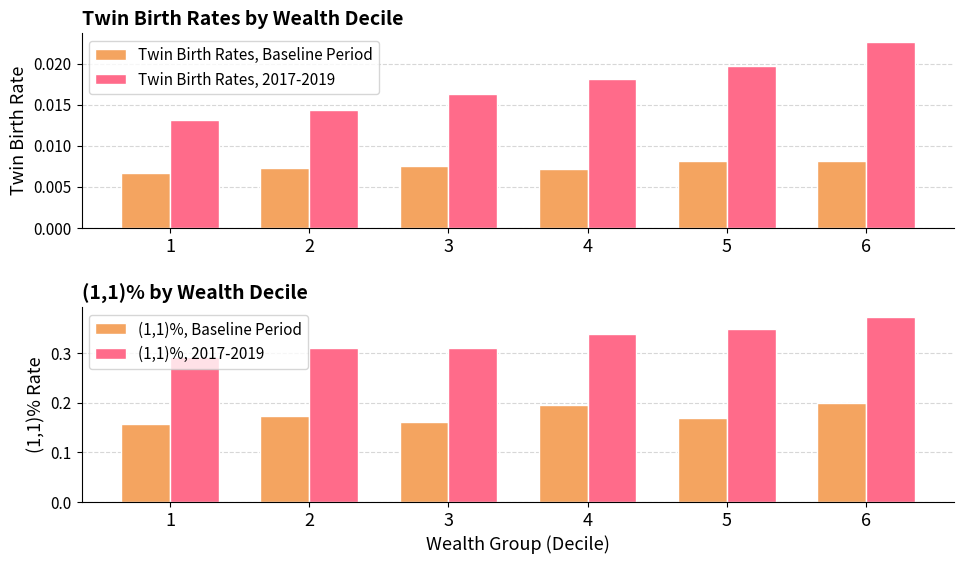

What is the average value of the (1,1)%, Baseline Period series?

0.2